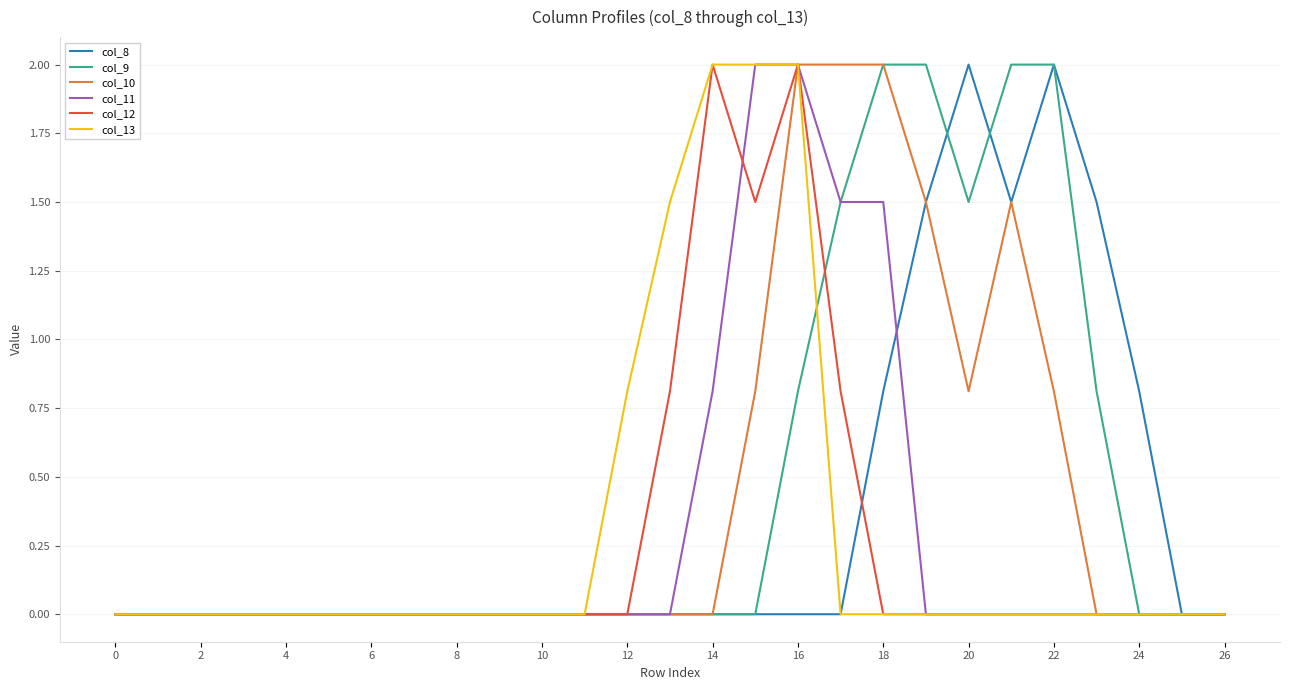

What is the highest value of the col_8 series?

2.0